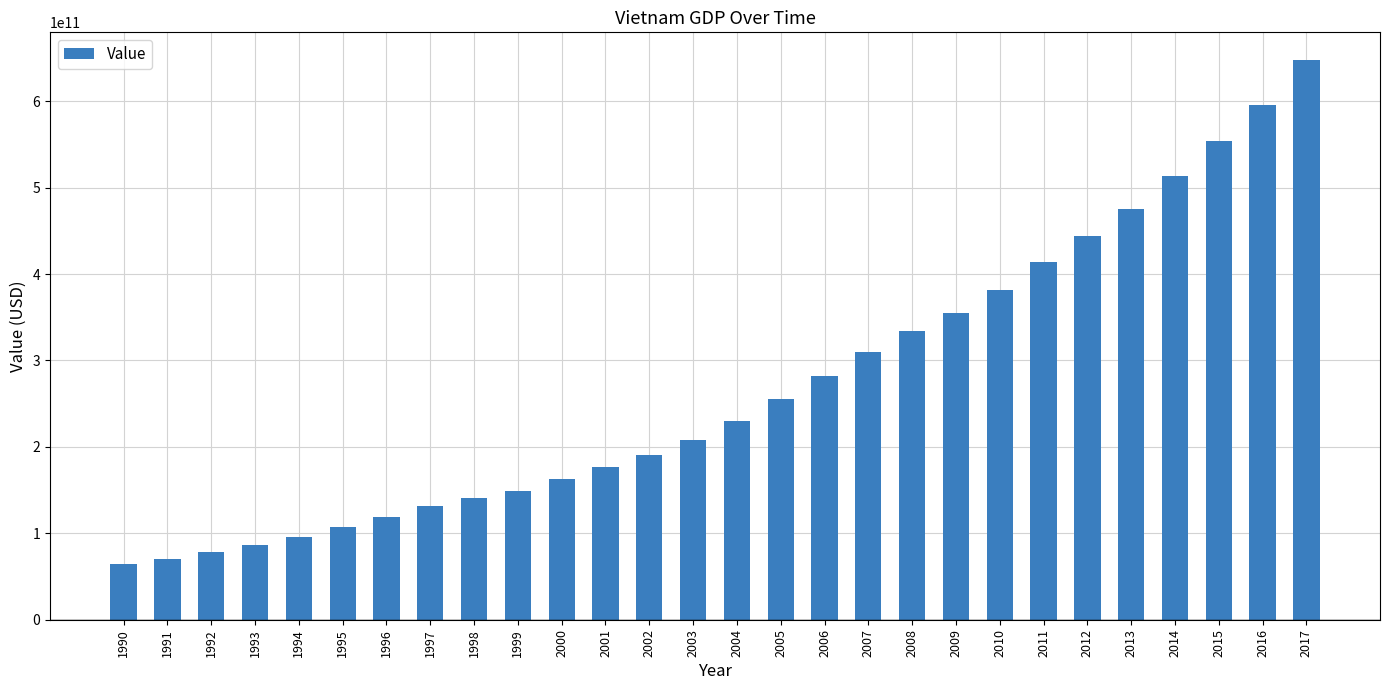

Which has a higher value, 2011 or 1992?

2011